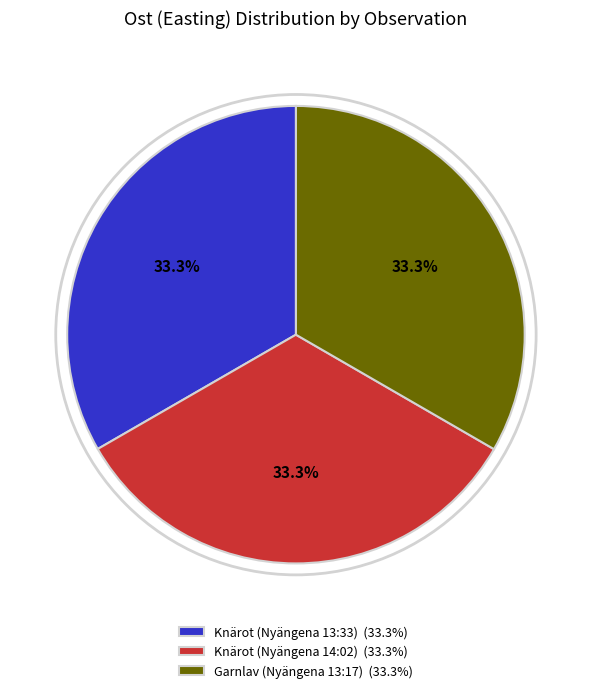

What percentage is NOT represented by Knärot (Nyängena 13:33)?

66.7%